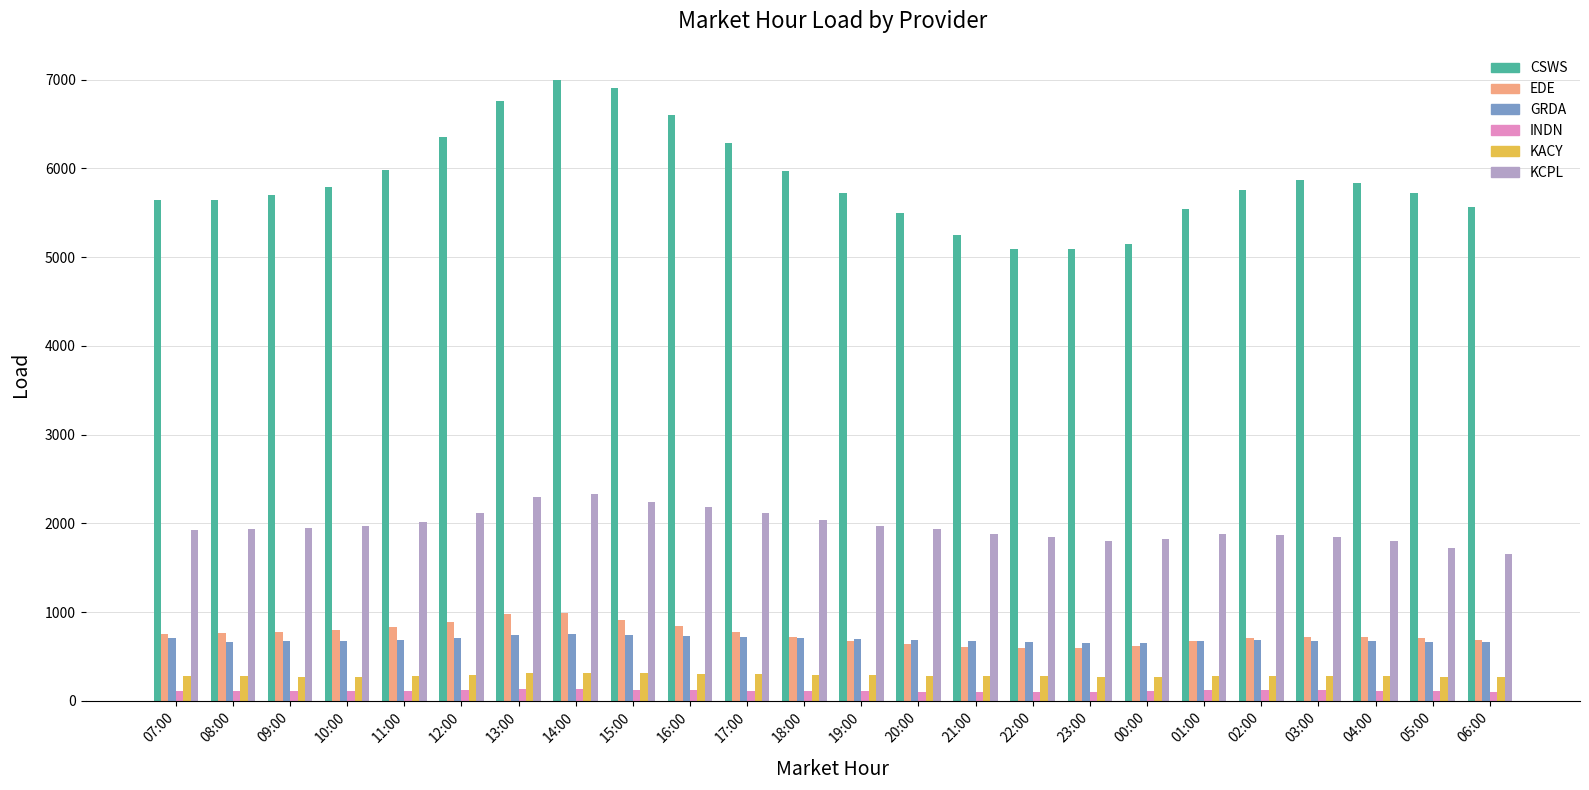

What is the value of the KCPL bar at the 14th from the left?

1932.4